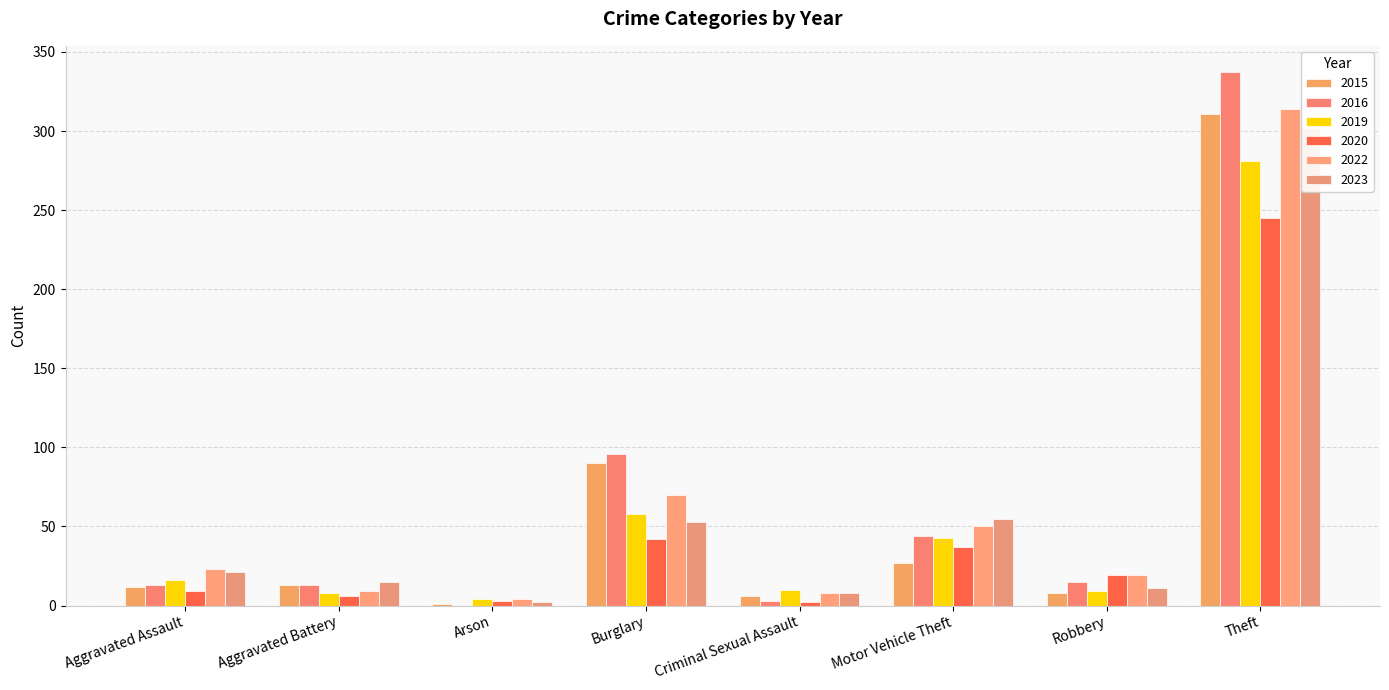

The 2020 series shows 42 at Burglary. True or false?

True